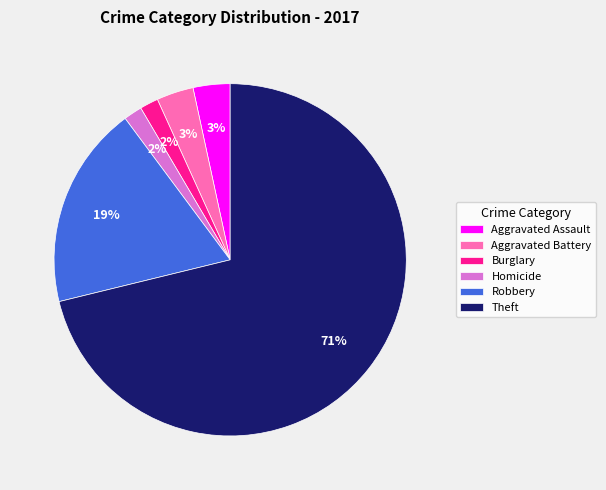

Between Aggravated Battery and Theft, which is larger?

Theft